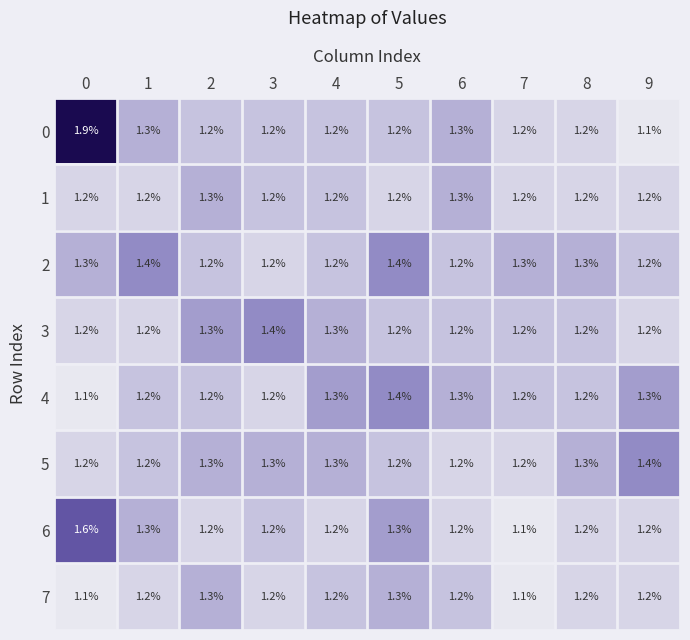

What is the minimum value shown in the chart?

1.1